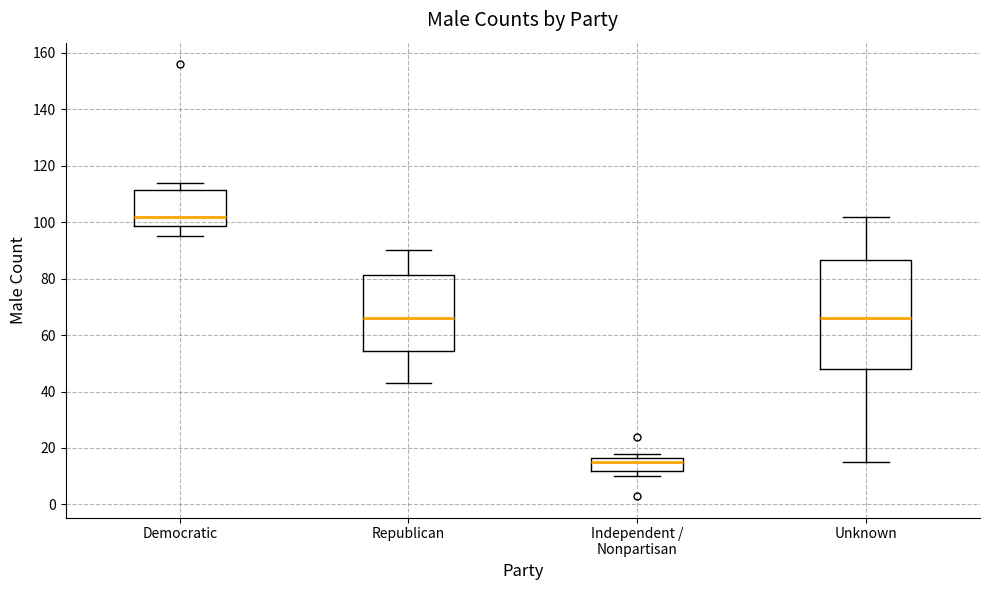

Reading left to right, transcribe this box plot: for each box, give where its median line is, the range the box spans, and where its two whiskers end, as read against the y-axis. The values are not printed on the chart, so give them approximately, as read against the axis.

Democratic: median 102, box 98 to 112, whiskers 96 to 114
Republican: median 66, box 54 to 82, whiskers 44 to 90
Independent / Nonpartisan: median 16 (just below the box's upper edge), box 12 to 16, whiskers 10 to 18
Unknown: median 66, box 48 to 86, whiskers 16 to 102